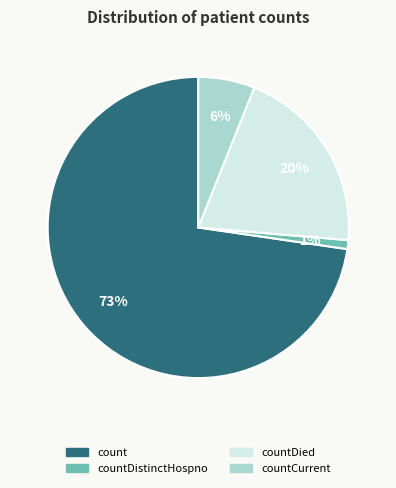

How many slices are in this pie chart?

4